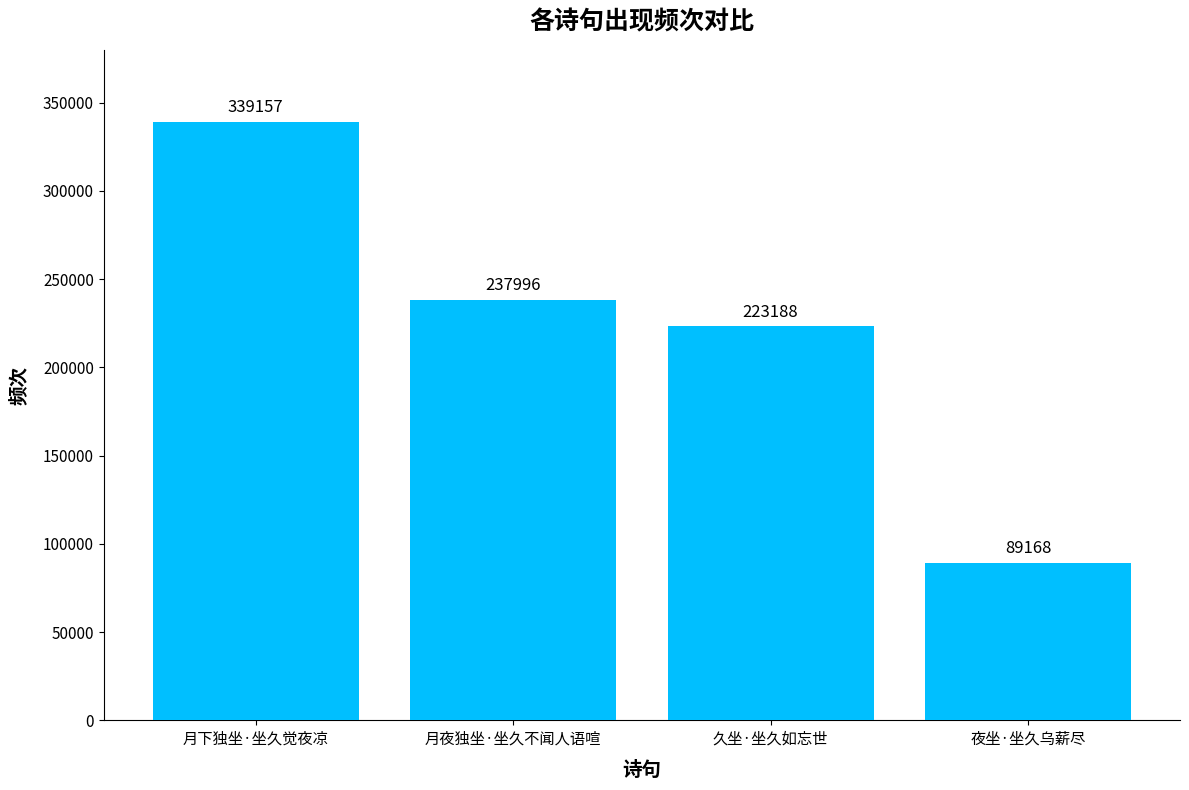

What is the value of the 3rd bar from the left?

223188